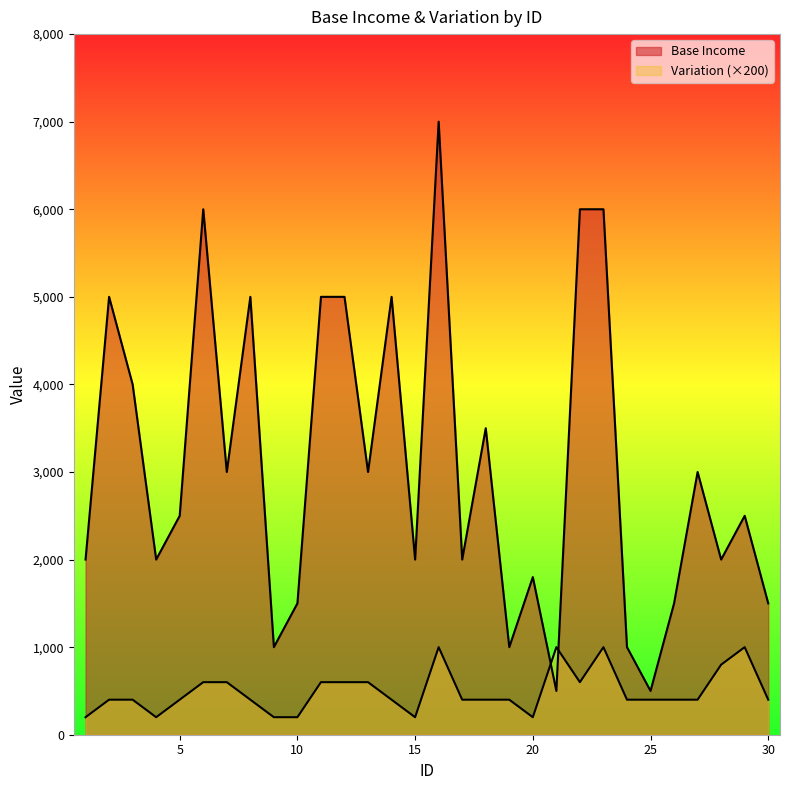

At how many categories does at least one series exceed 1253?

25